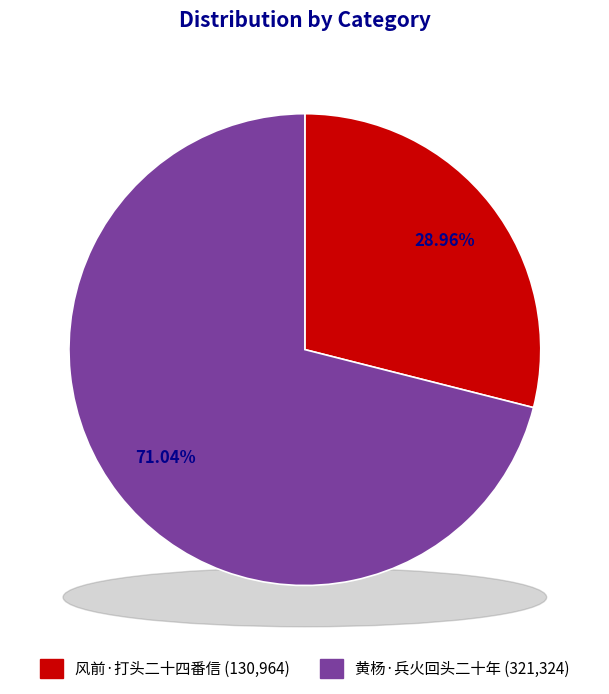

What is the largest slice in the pie chart?

黄杨·兵火回头二十年